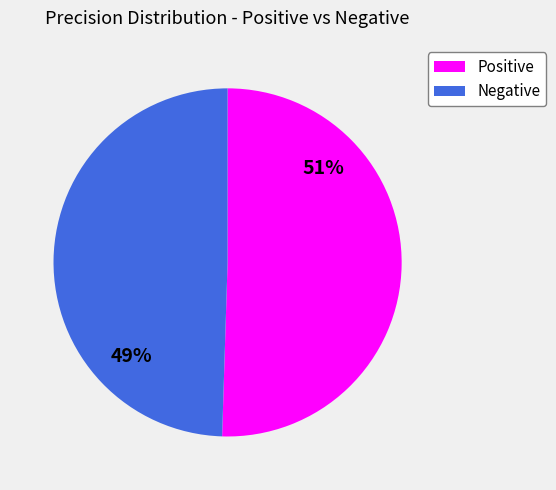

To the nearest percent, what portion does Positive represent?

51%